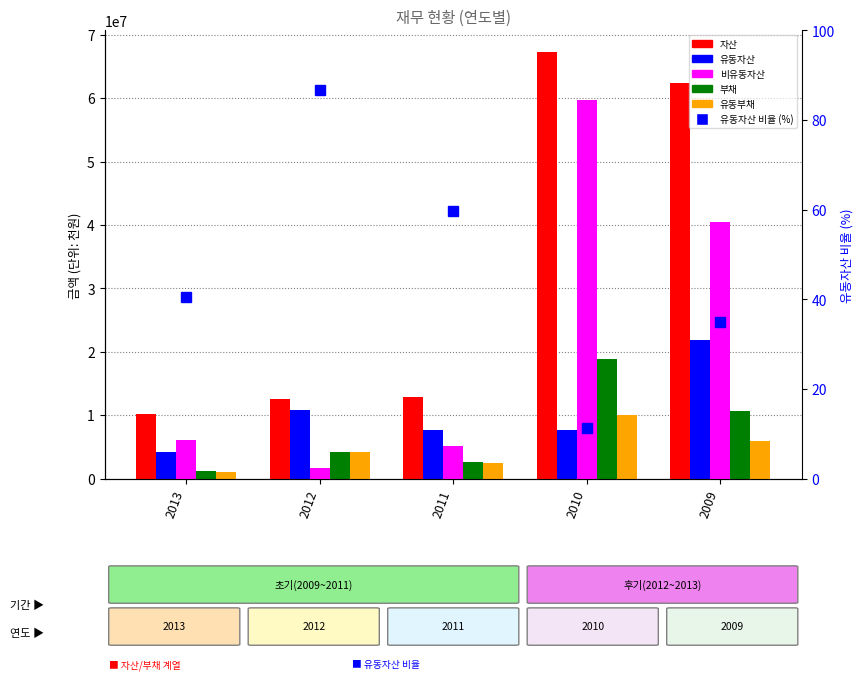

What is the value of the 자산 bar at the 1st from the left?

10188332.0